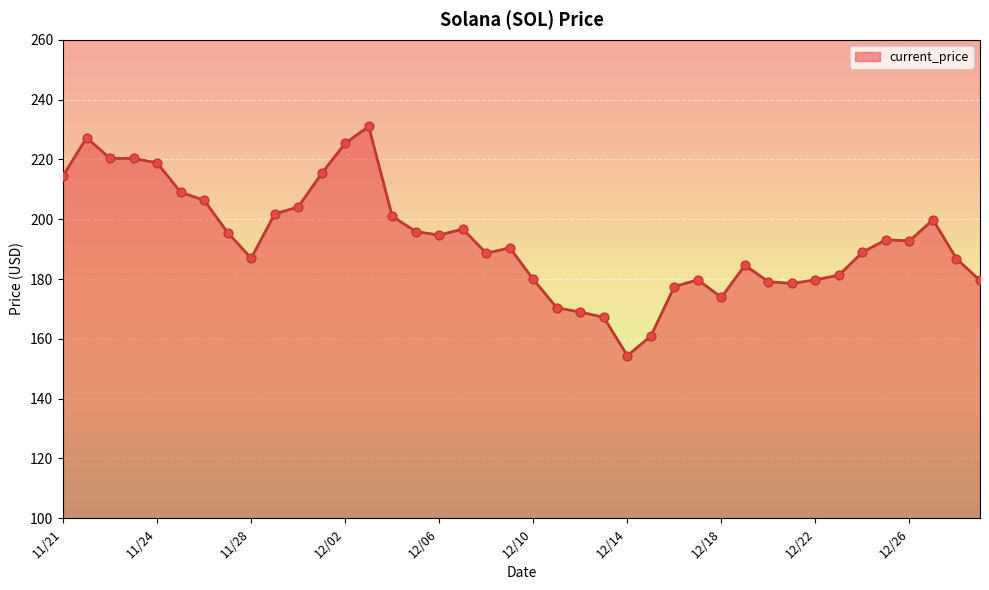

What is the smallest value displayed?

154.3